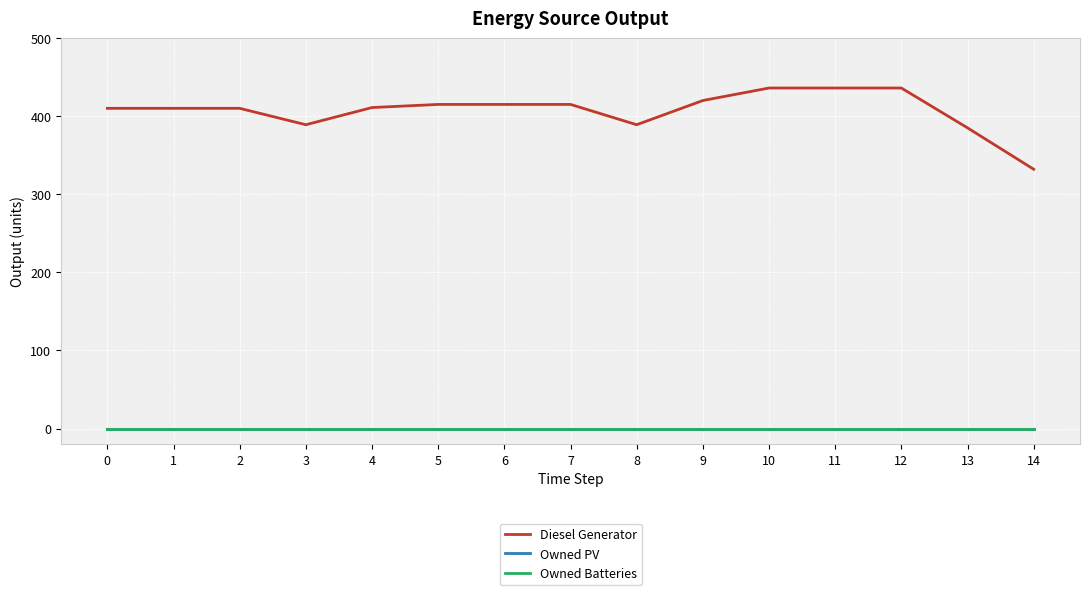

Between 8 and 4, which is larger?

4